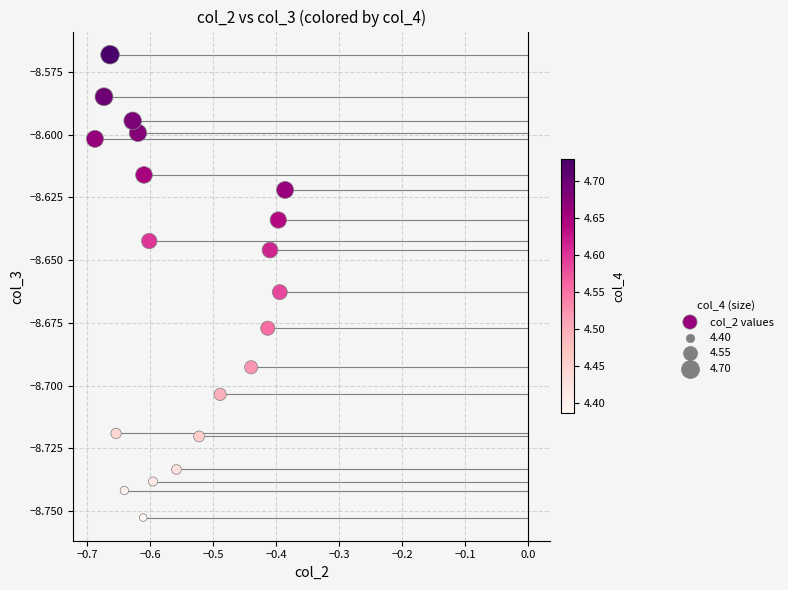

What is the range of X values (max minus min)?

0.3